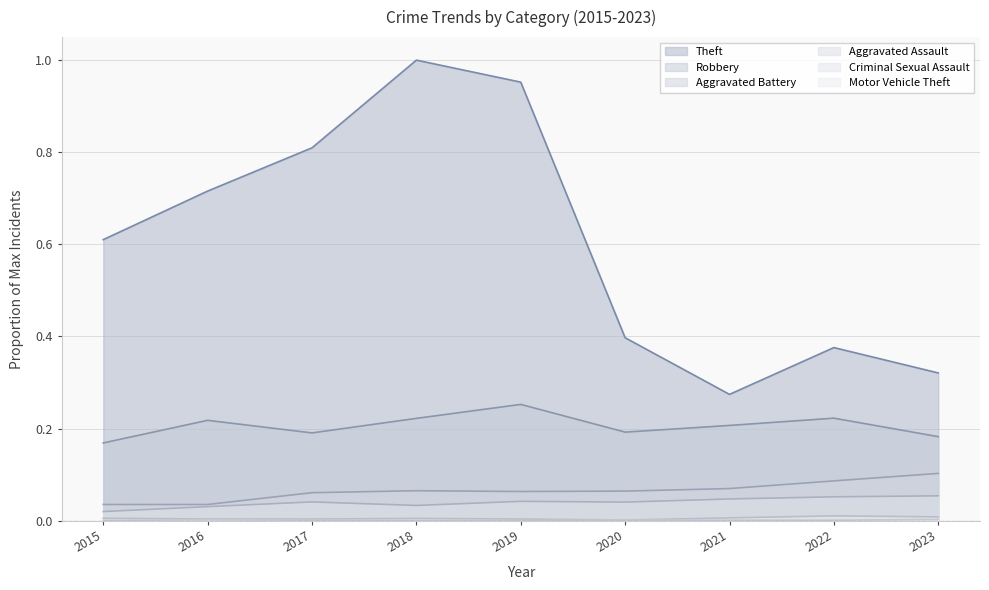

What is the sum of the Aggravated Assault values at 2022 and 2018?

0.1